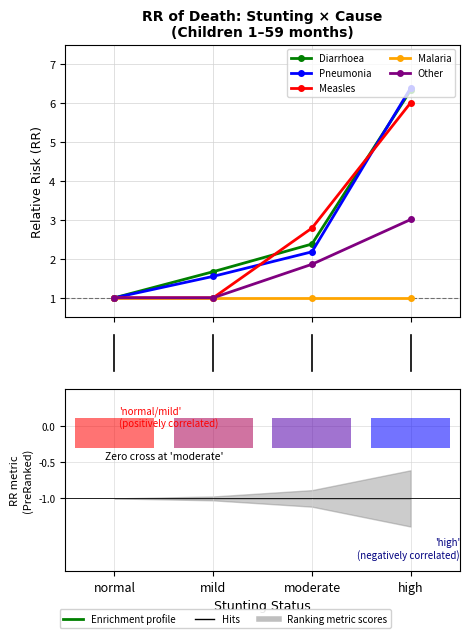

What is the difference between the second highest and minimum values in the Diarrhoea series?

1.4